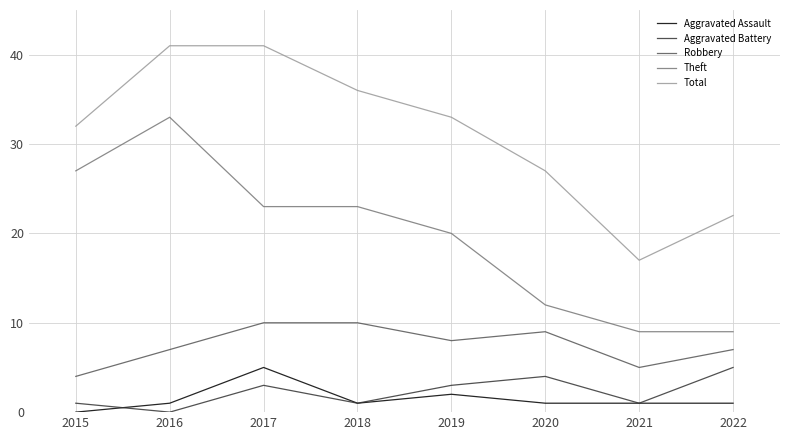

True or false: Aggravated Battery has more than 2 interior local peaks.

False